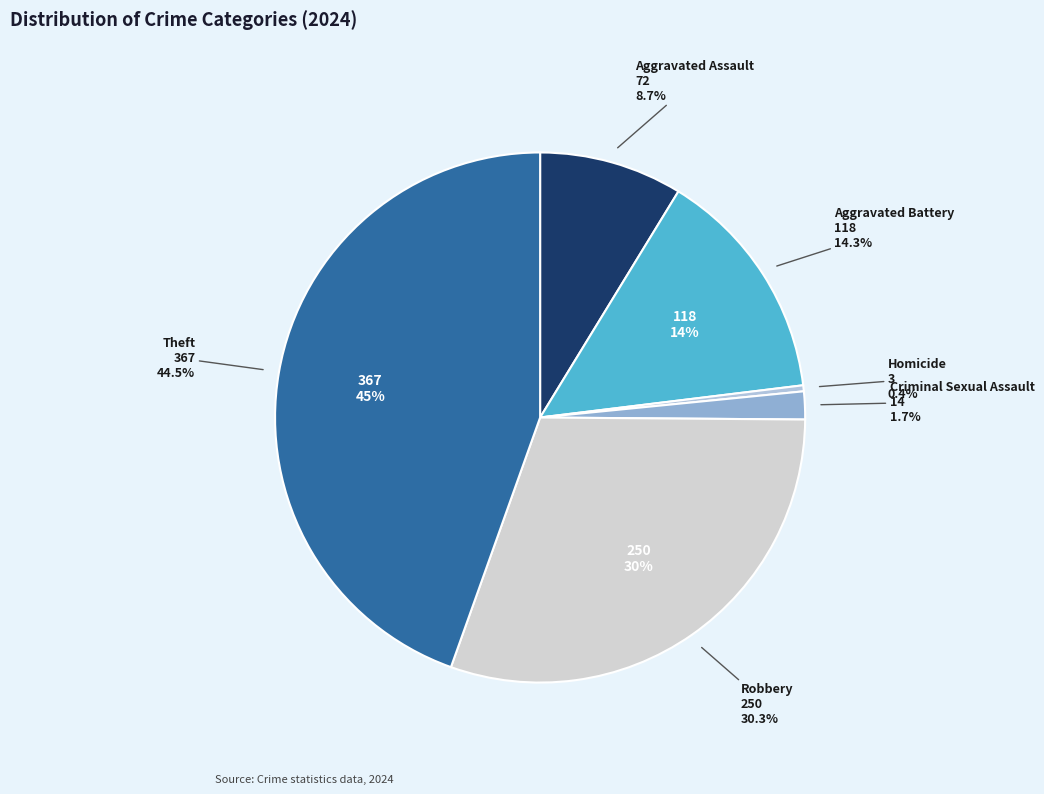

Rank the categories by value from lowest to highest.

Homicide, Criminal Sexual Assault, Aggravated Assault, Aggravated Battery, Robbery, Theft